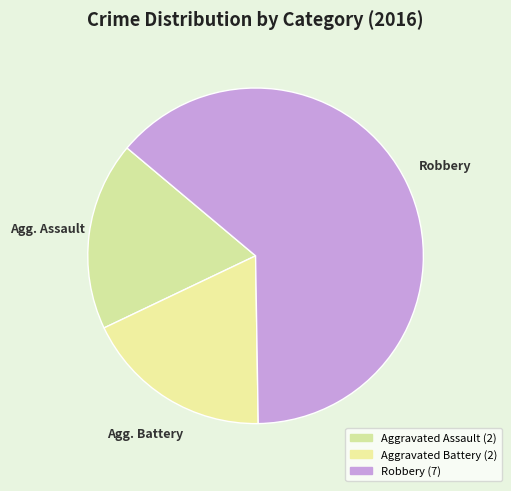

Which has a higher value, Agg. Battery or Robbery?

Robbery